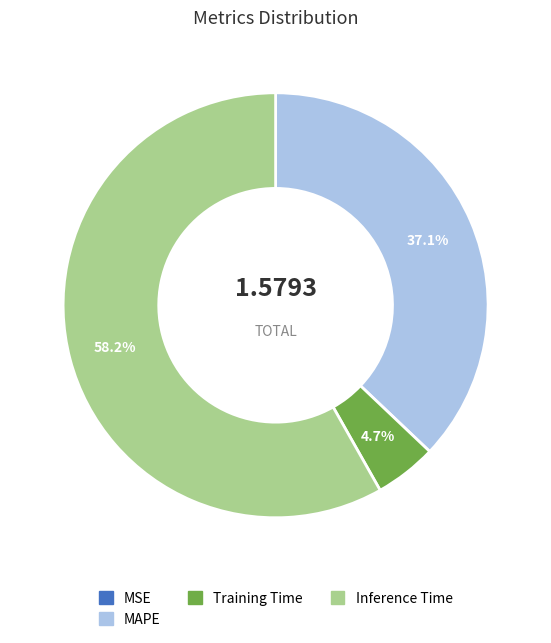

Is there any slice that represents more than half of the pie?

Yes